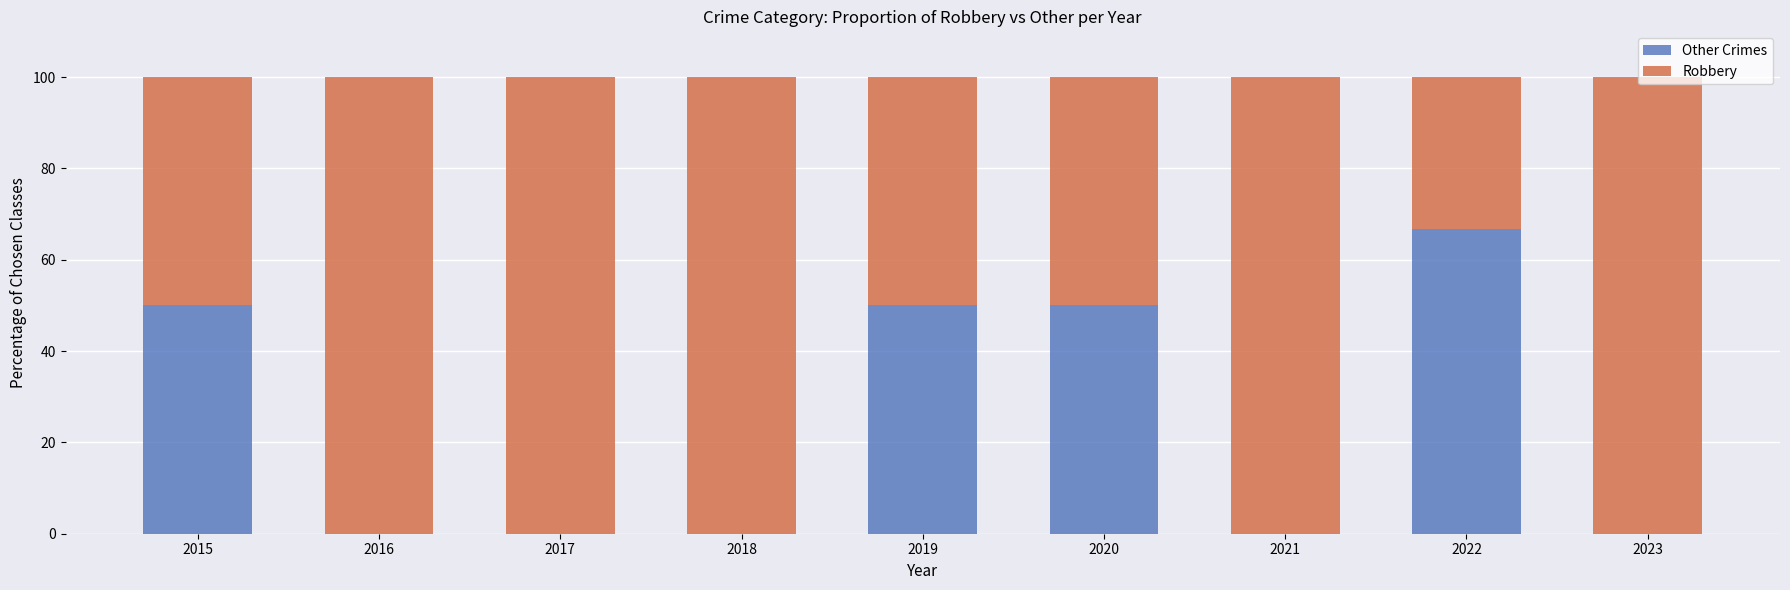

What is the approximate value of Other Crimes at 2019?

50.0